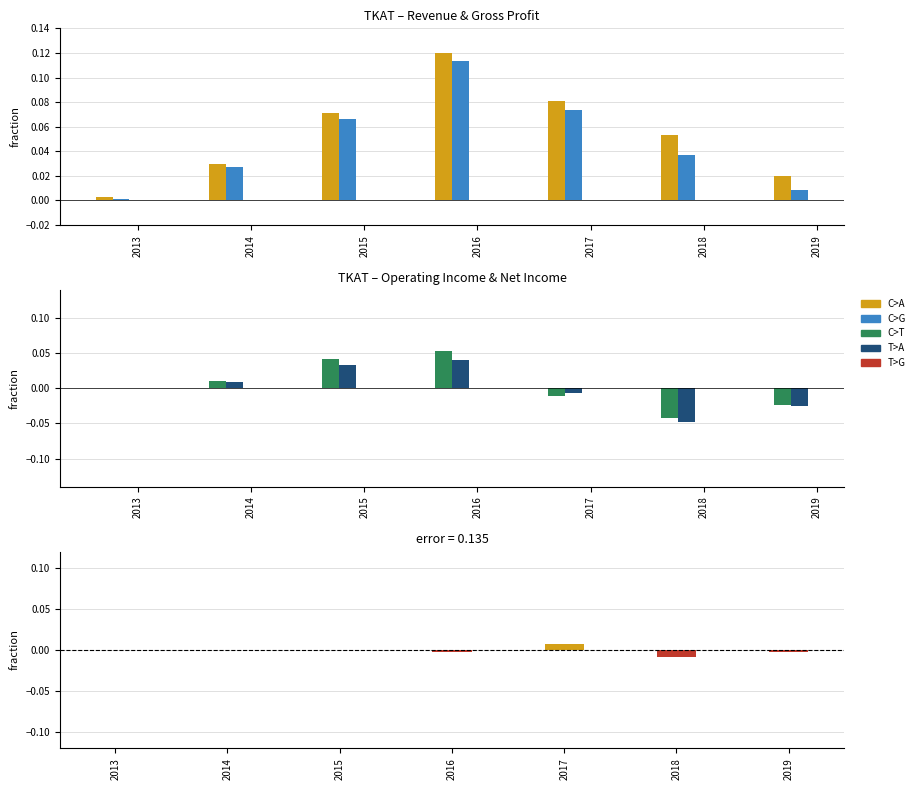

What is the greatest value displayed?

0.1